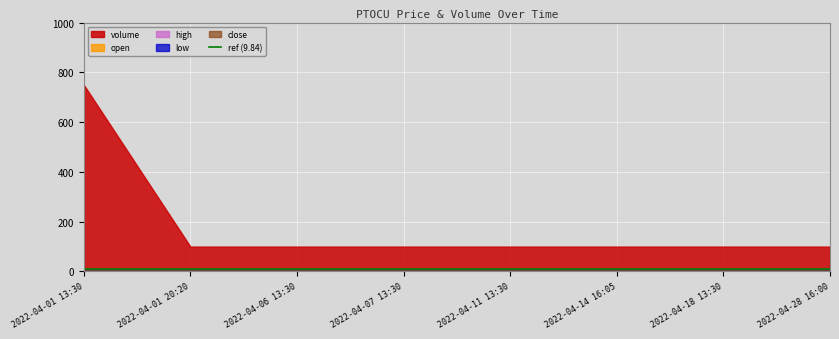

Which series has the largest range (max minus min)?

volume